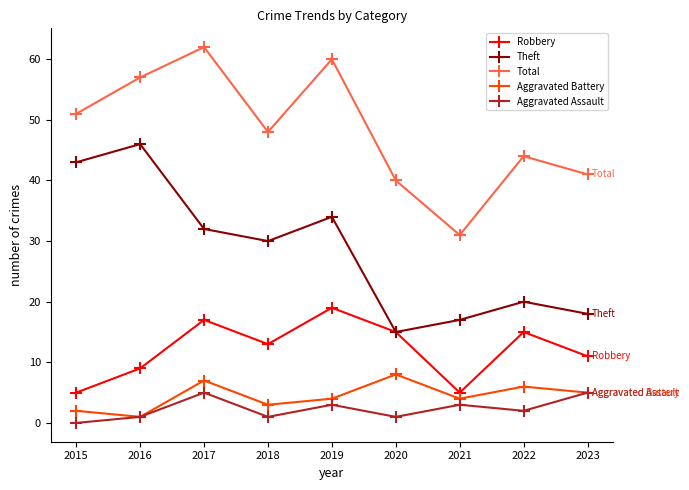

Which series changed the most between 2018 and 2022?

Theft